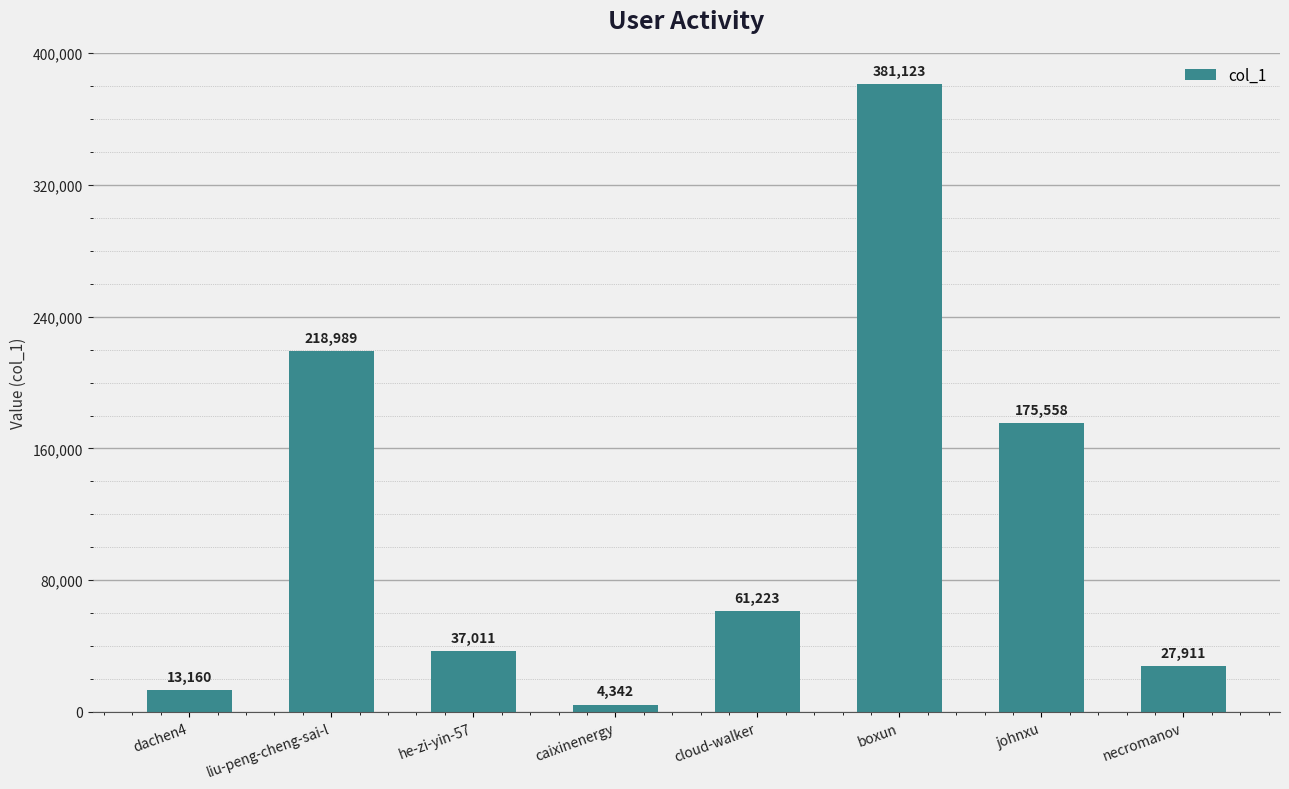

Where does the data first go above 61223?

liu-peng-cheng-sai-l